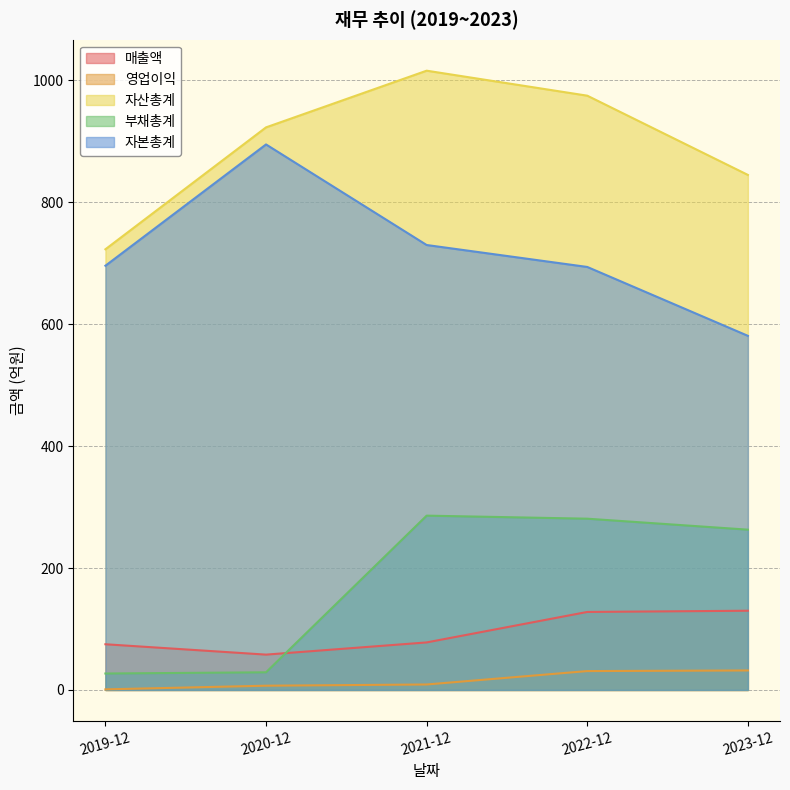

At which category is the sum across all series the highest?

2021-12